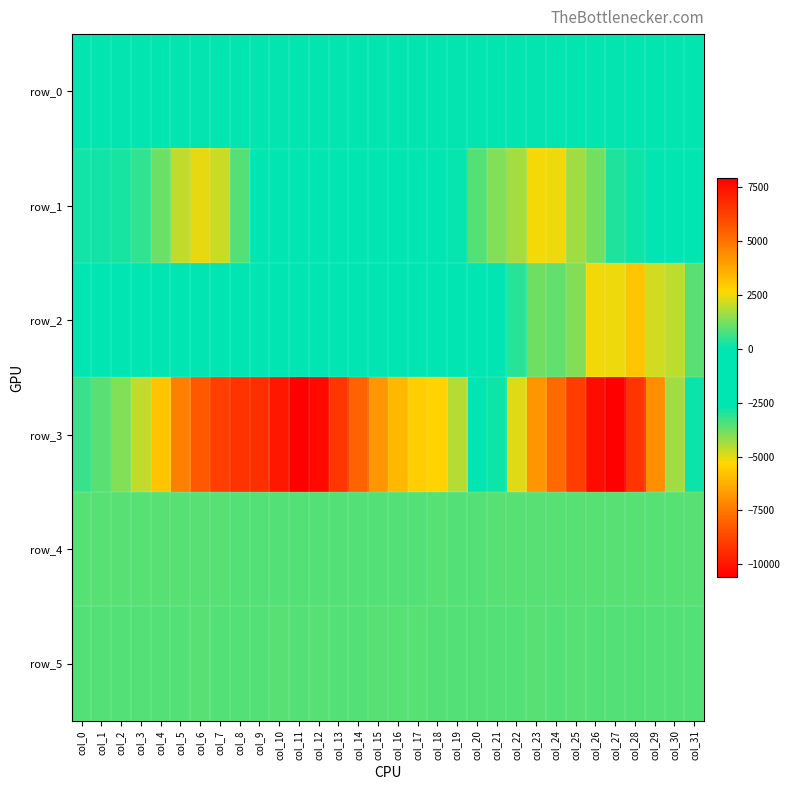

Which series has the widest spread of values?

row_3